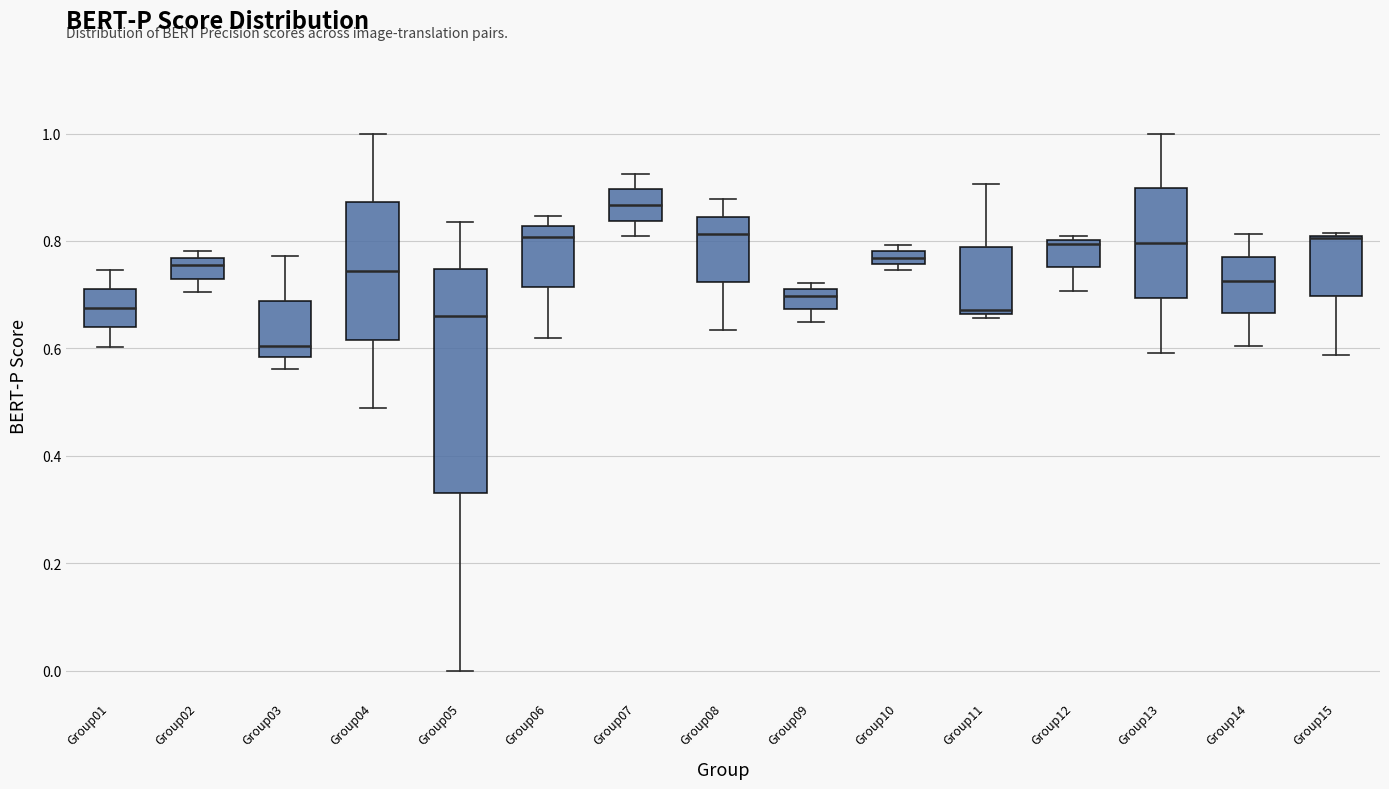

Which box is the tallest, from its lower edge to its upper edge?

Group05